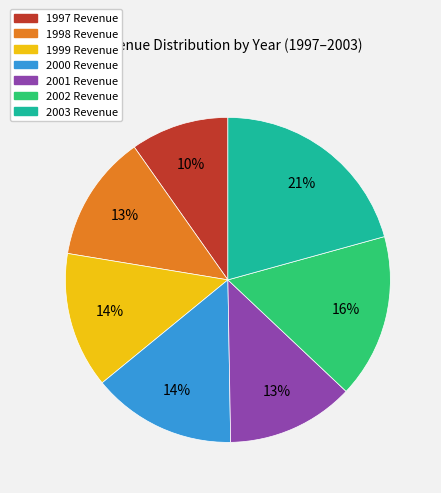

Count the number of slices in the pie.

7